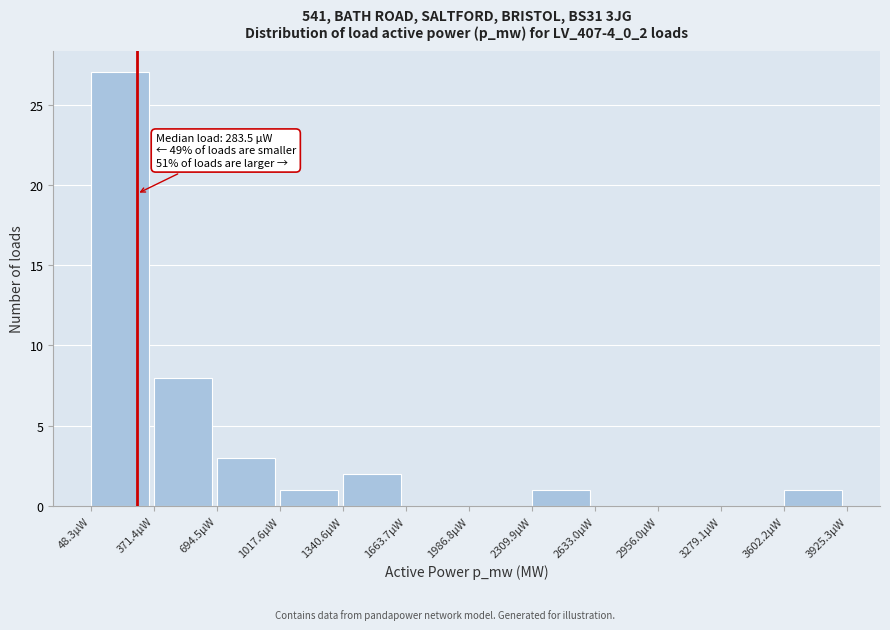

Reading right to left, transcribe all the data shown in this chart.

3602.2µW=1	3279.1µW=0	2956.0µW=0	2633.0µW=0	2309.9µW=1	1986.8µW=0	1663.7µW=0	1340.6µW=2	1017.6µW=1	694.5µW=3	371.4µW=8	48.3µW=27